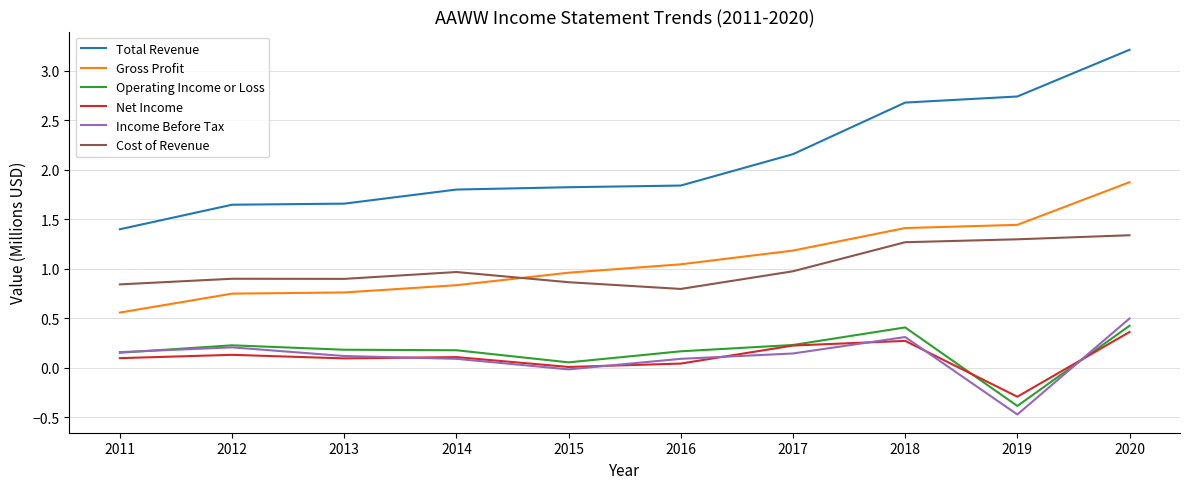

What are all the series names shown in the legend?

Total Revenue, Gross Profit, Operating Income or Loss, Net Income, Income Before Tax, Cost of Revenue